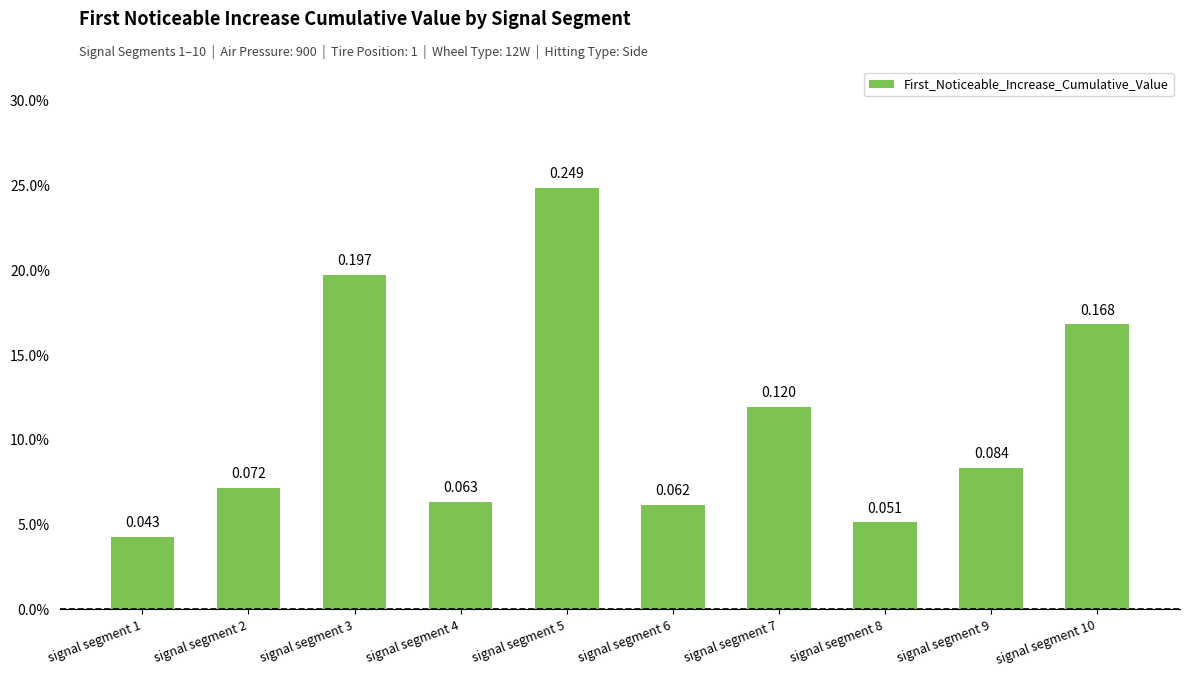

What is the greatest value displayed?

0.2